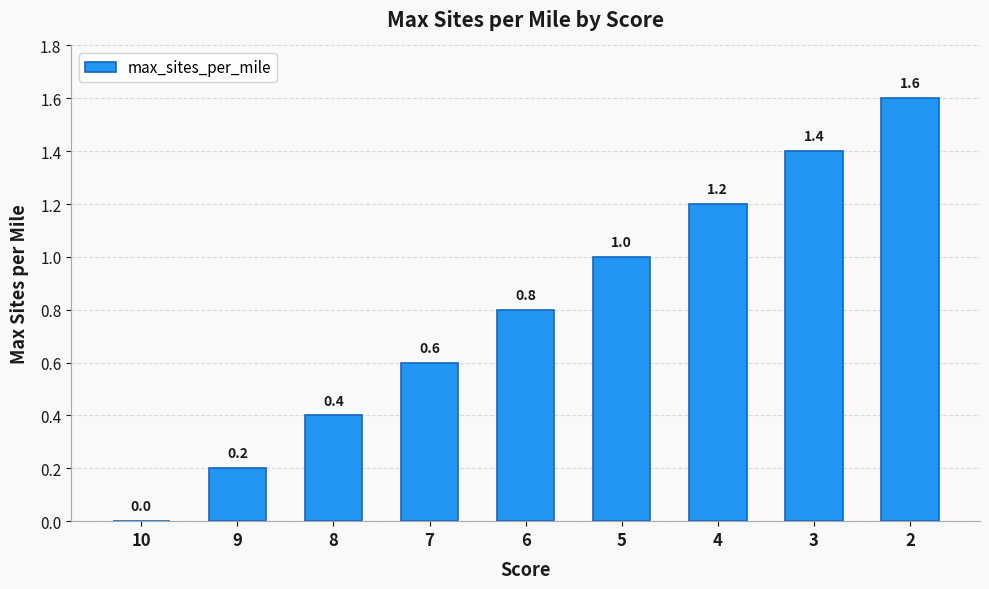

Reading right to left, extract all data points from this chart.

1.6	1.4	1.2	1.0	0.8	0.6	0.4	0.2	0.0